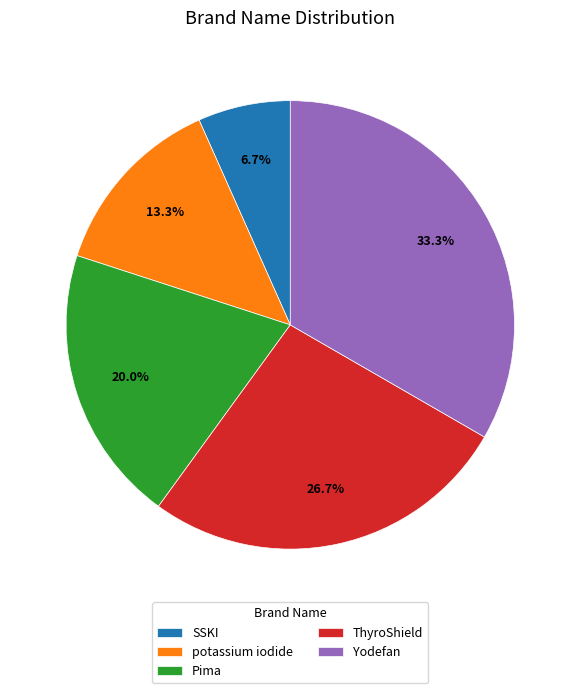

What percentage do potassium iodide and ThyroShield together represent?

40.0%